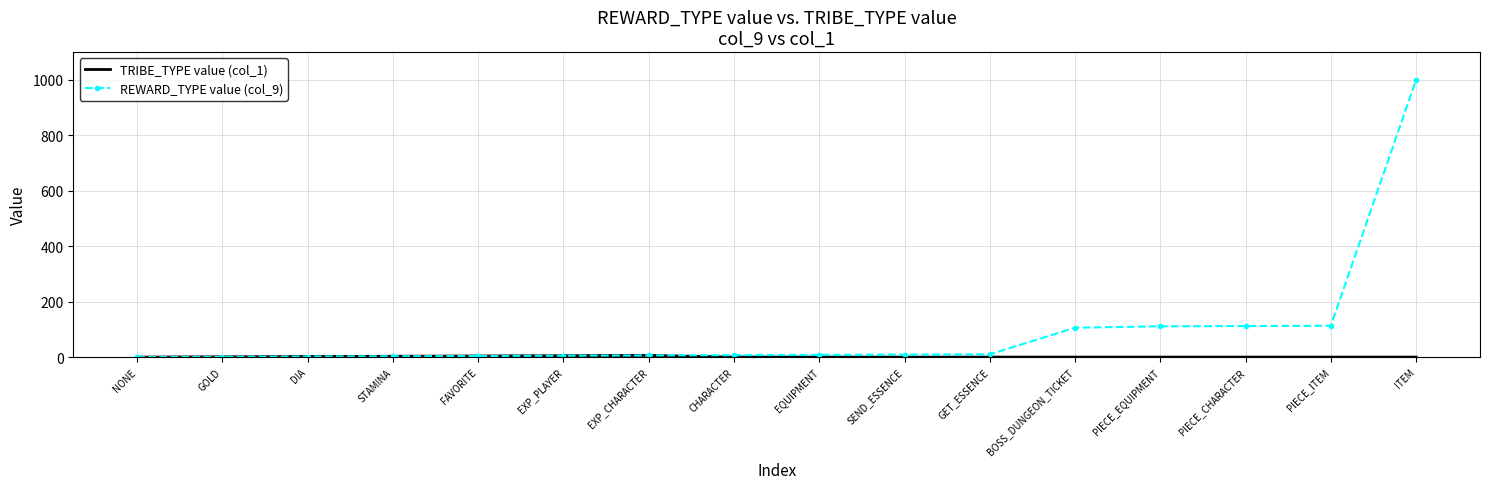

At which category is the sum across all series the highest?

ITEM